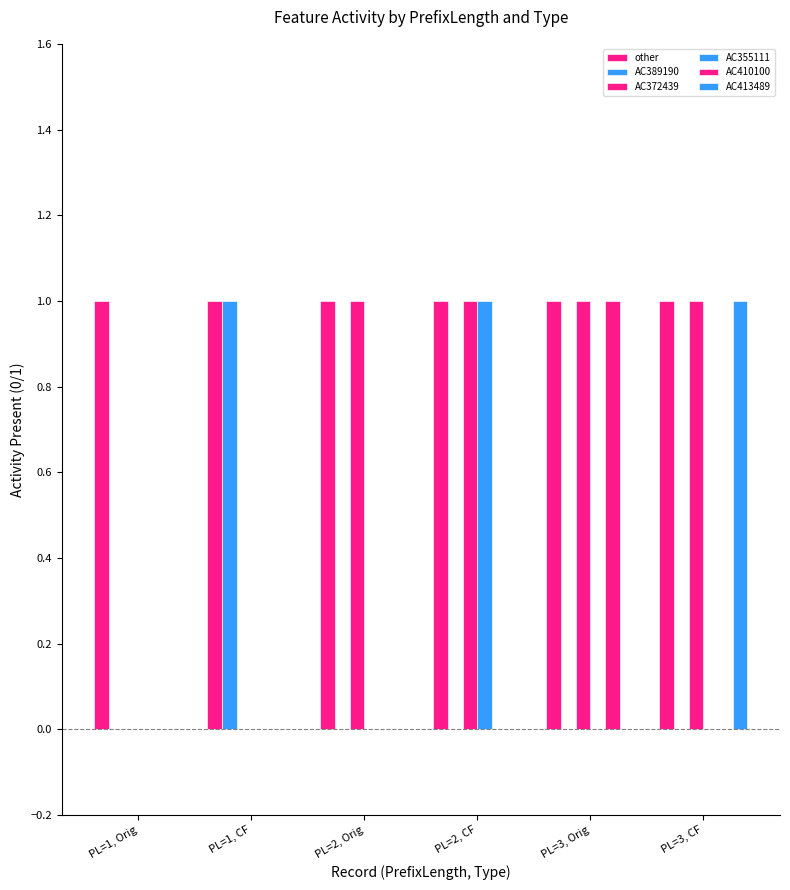

What position from the right is PL=3, CF?

1